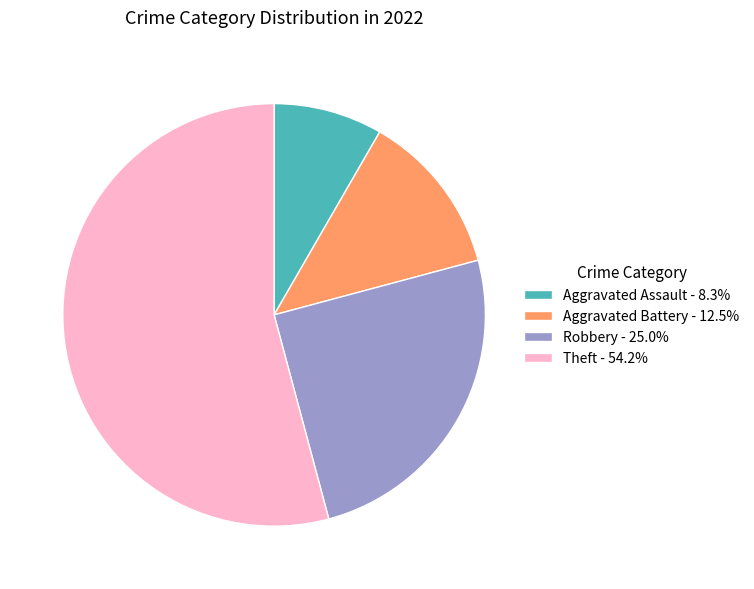

Is it true that Theft is 54% of the pie?

True